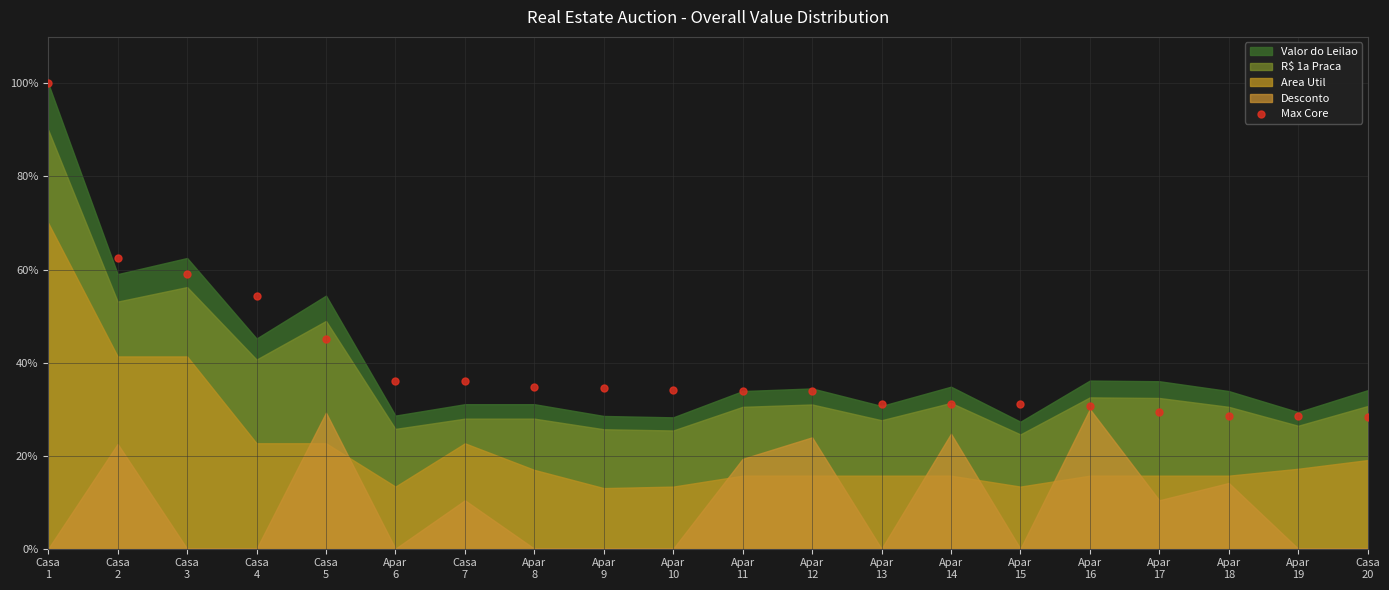

What Y value in the scatter plot is closest to 64?

62.5